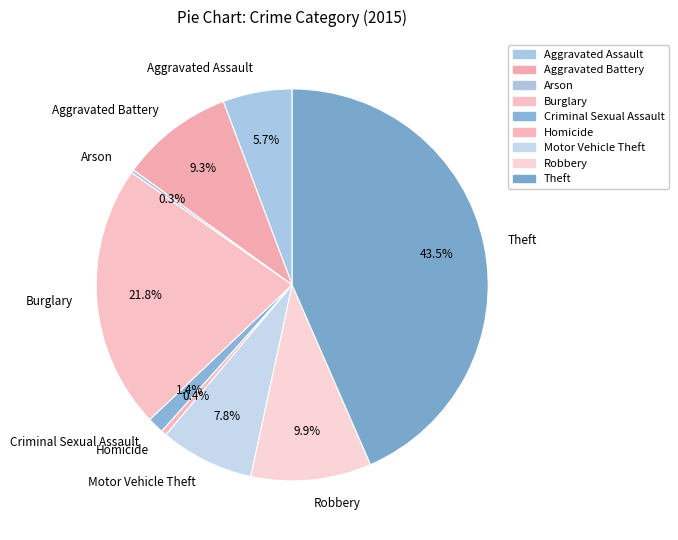

Is there any slice that represents more than half of the pie?

No